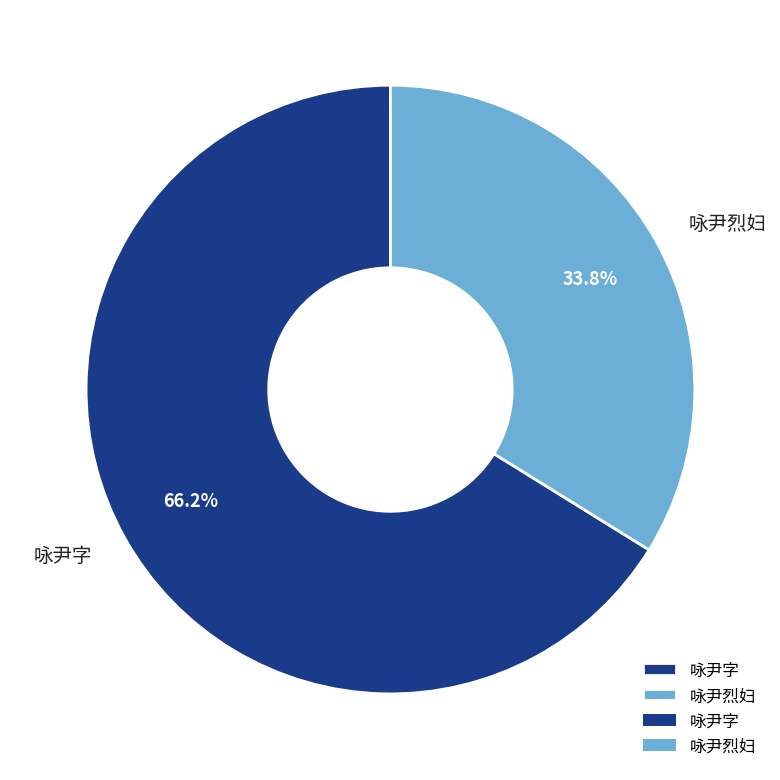

What is the ratio of the value at 咏尹字 to the value at 咏尹烈妇?

2.0